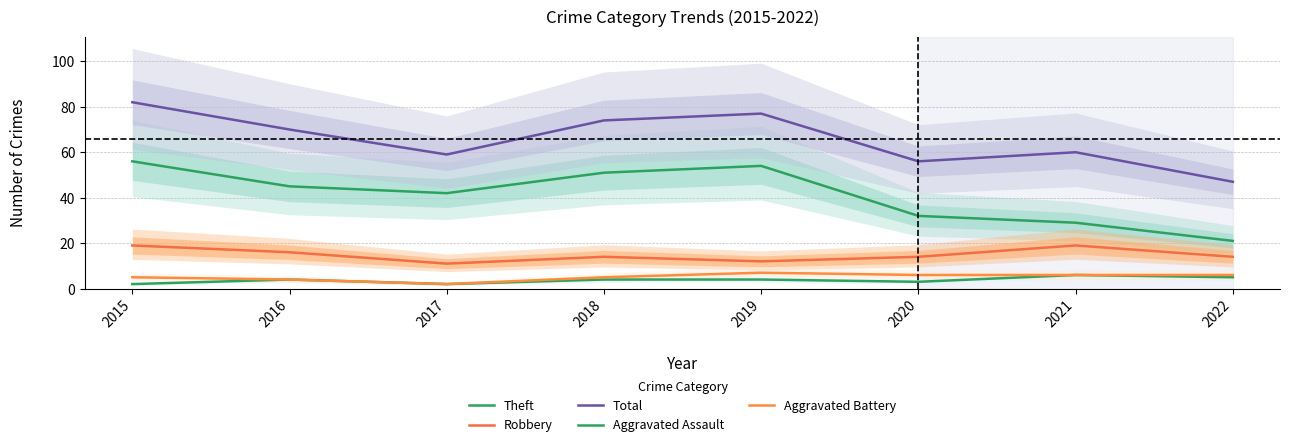

True or false: Total and Aggravated Battery intersect in this chart.

False